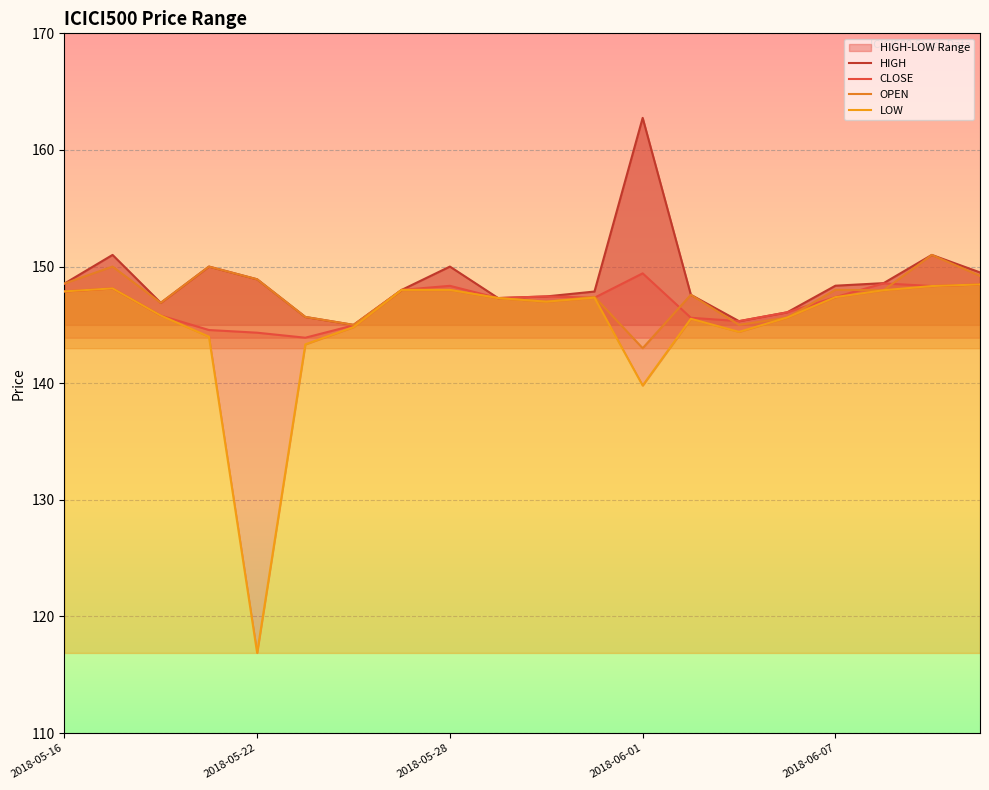

True or false: CLOSE has more than 2 interior local peaks.

True